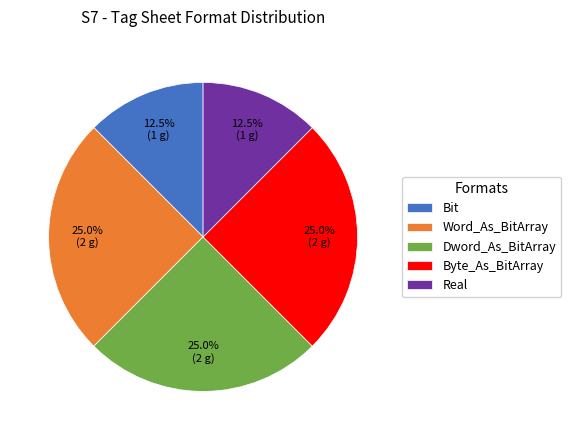

What portion of the pie excludes Real?

87.5%